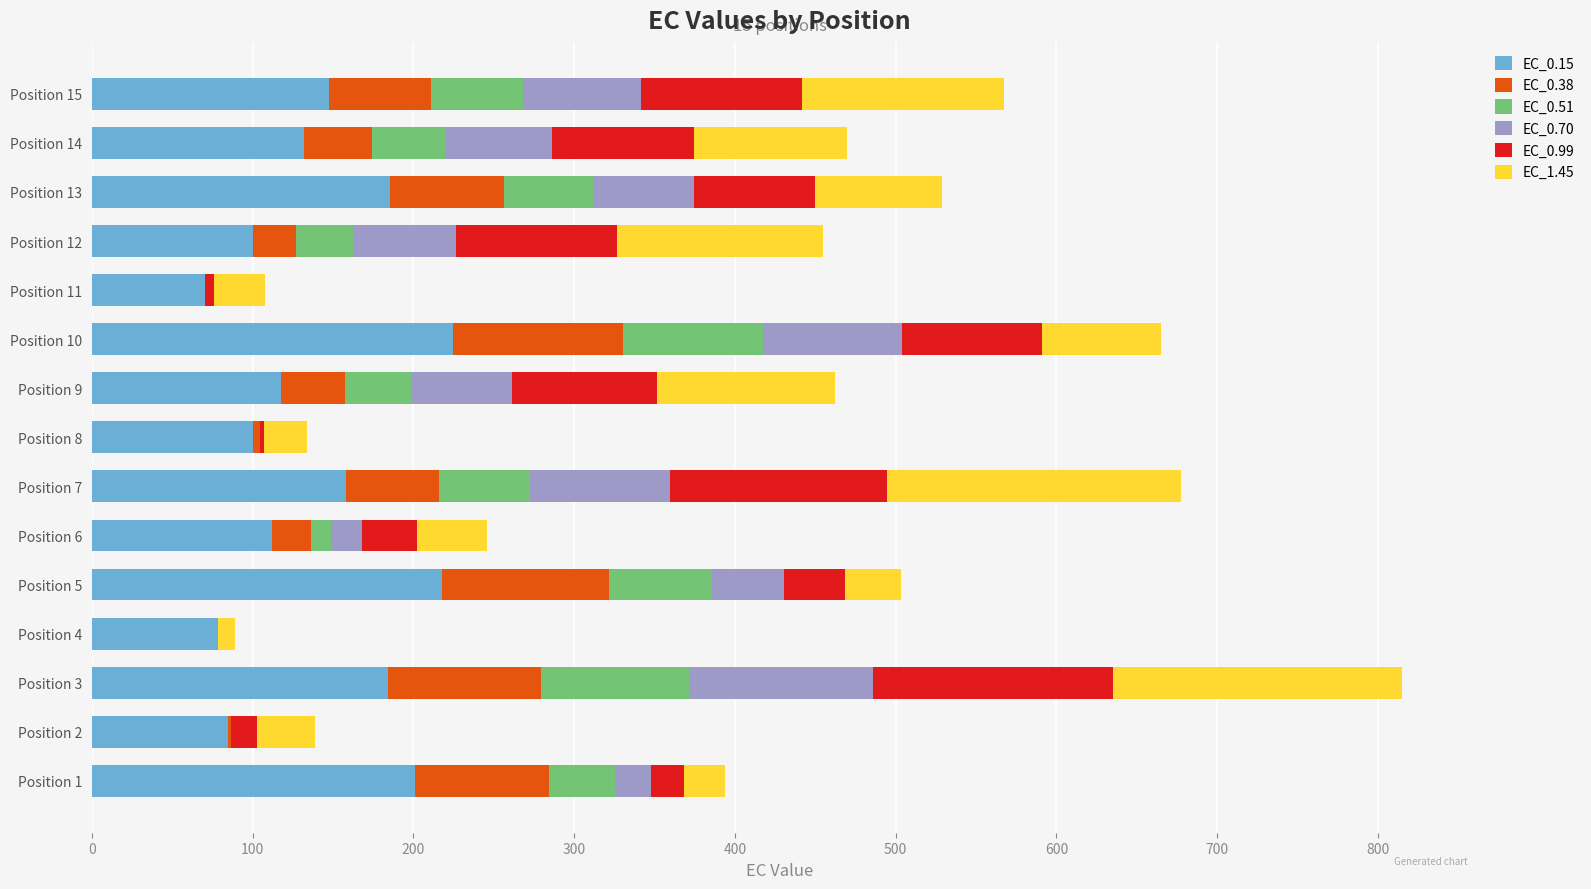

At which category is the sum across all series the highest?

Position 3